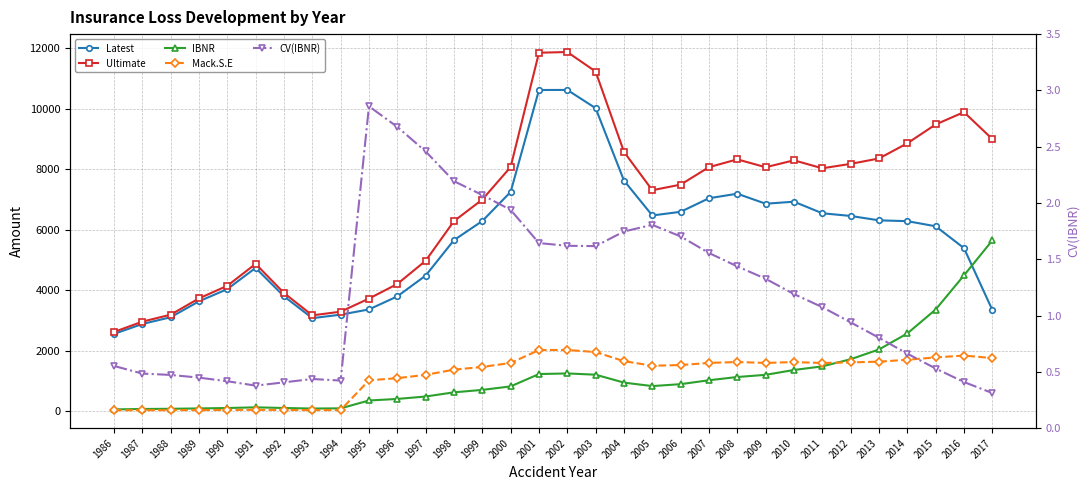

What is the sum of the Ultimate values at 2009 and 2001?

19909.4